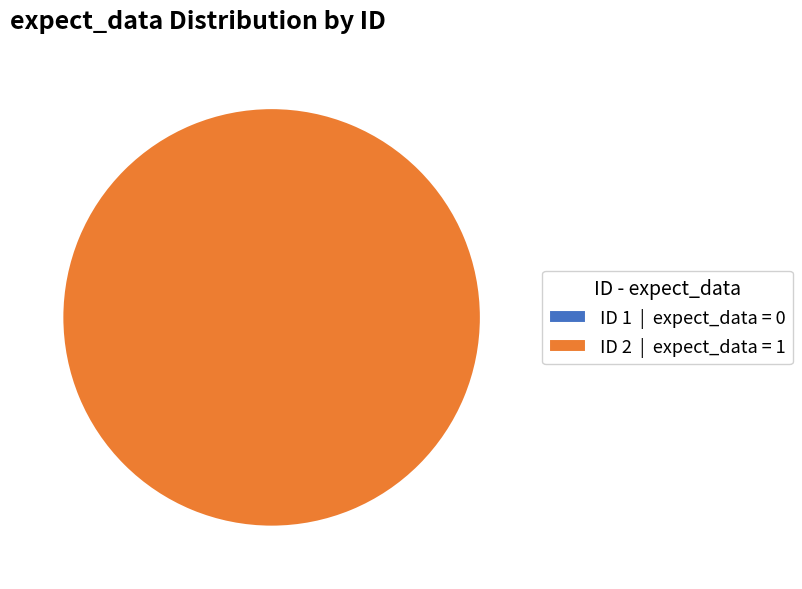

True or false: 1 accounts for 1% of the total.

False